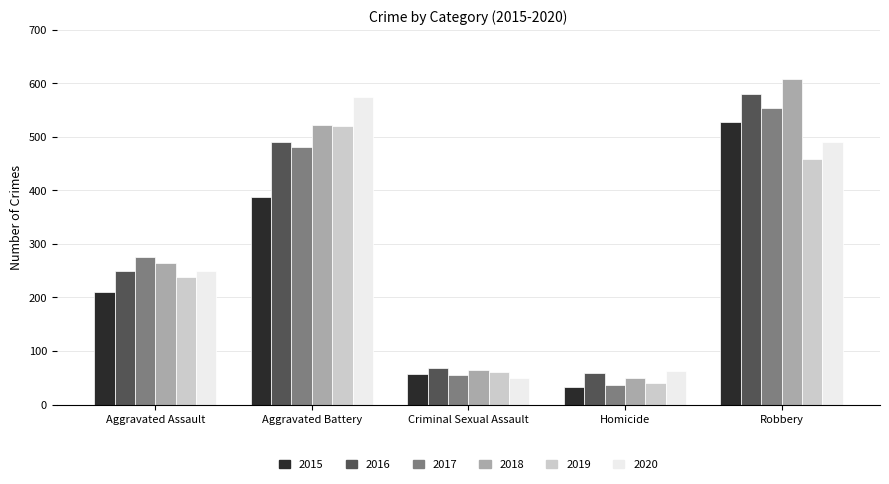

How many bars are there in total?

30